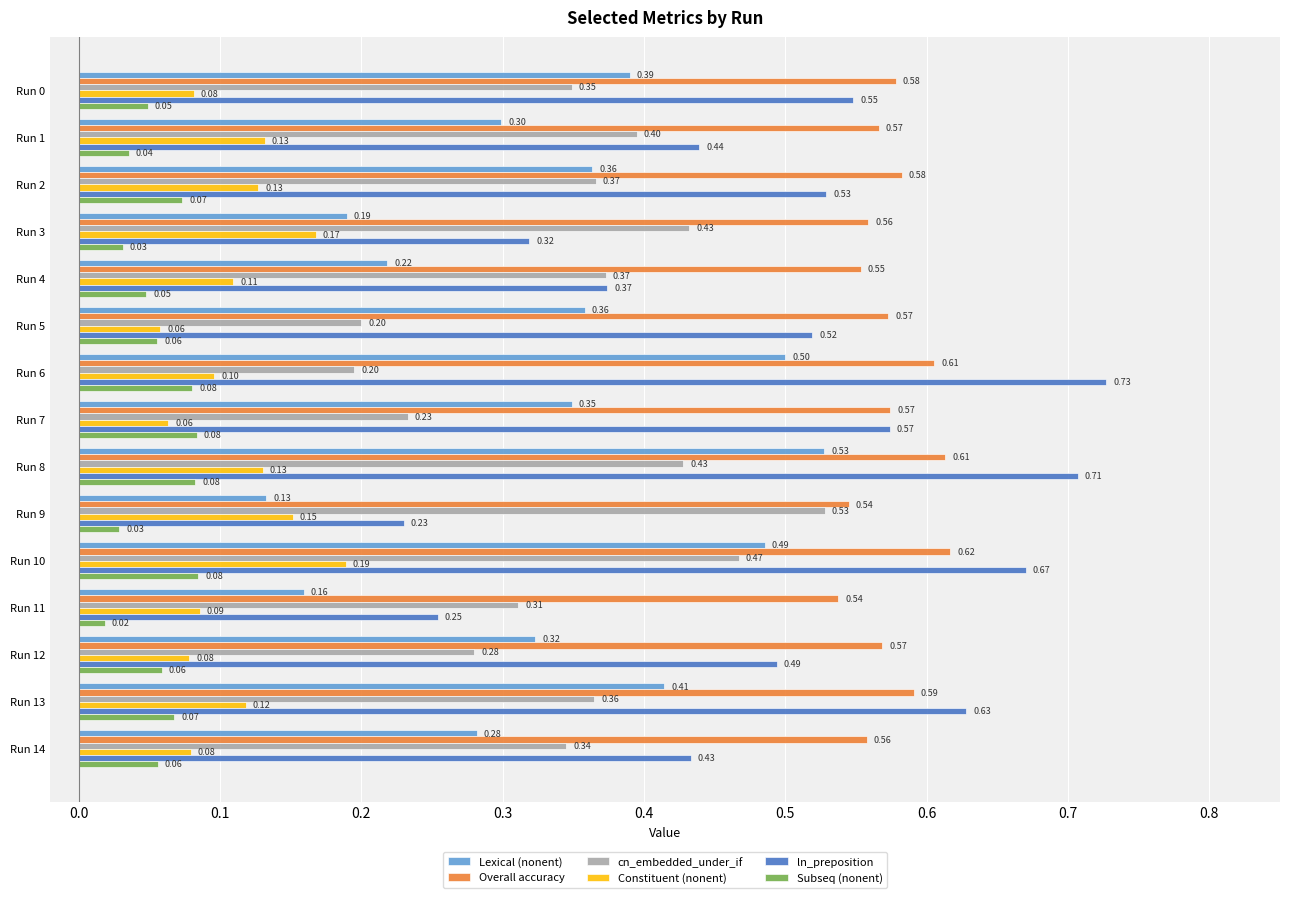

How many cn_embedded_under_if values are between 0 and 1?

15